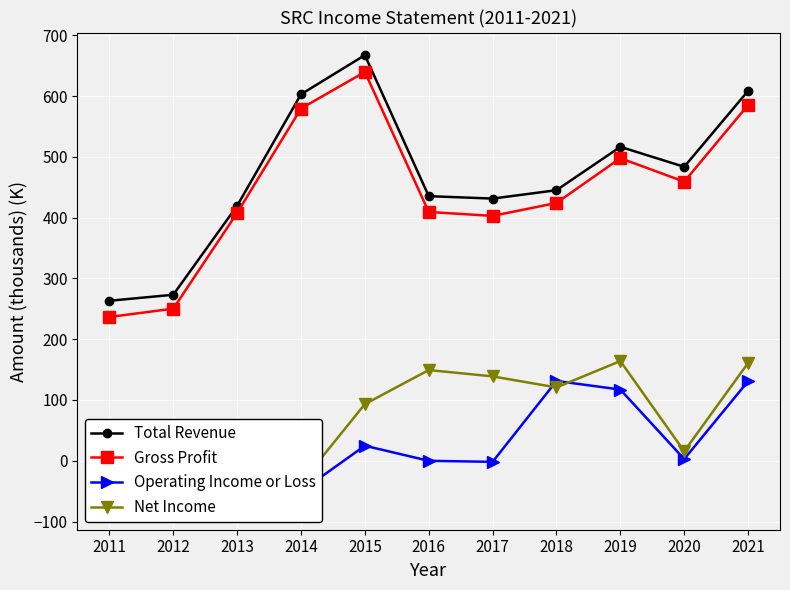

Reading left to right, what are all the values shown in this chart?

Total Revenue: 263.2	273.1	419.5	602.9	667.3	435.3	431.3	445.1	516.4	483.6	608.4
Gross Profit: 236.5	250.2	407.7	579.5	639.6	409.3	402.8	424.1	497.8	459.1	585.2
Operating Income or Loss: -48.0	-72.0	-32.1	-50.2	24.7	-0.1	-1.8	131.2	117.1	2.8	130.8
Net Income: -75.4	-76.3	1.7	-36.9	93.2	149.2	138.8	120.6	164.0	15.6	160.8